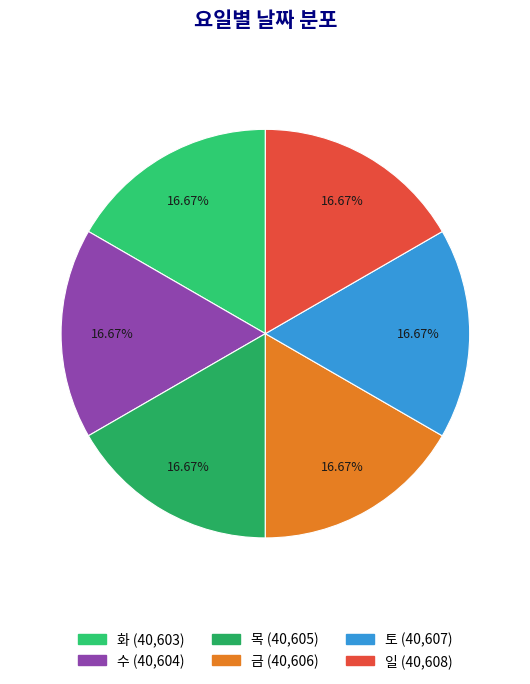

Is there a majority slice in this chart?

No